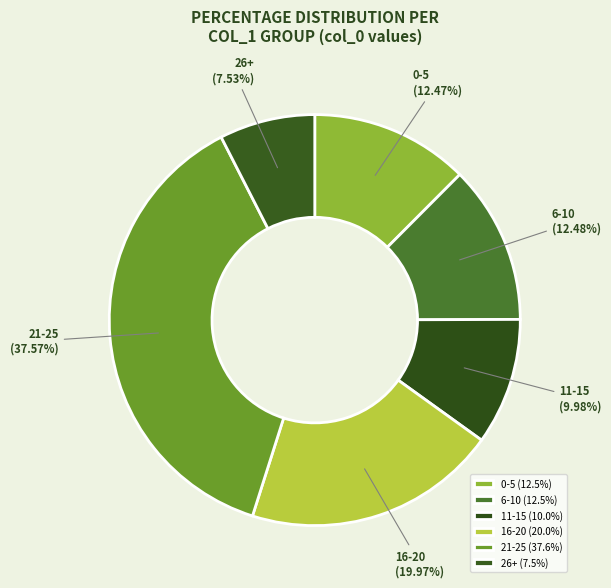

Does any single category account for the majority?

No